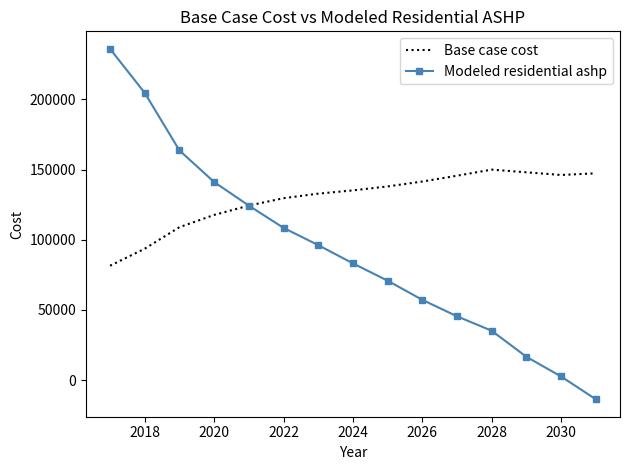

In Base case cost, how many points are higher than both neighbors (excluding endpoints)?

1